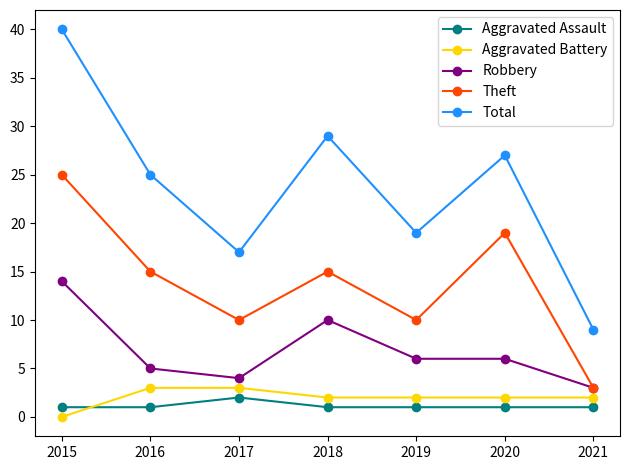

What is the difference between the highest and lowest values at 2016?

24